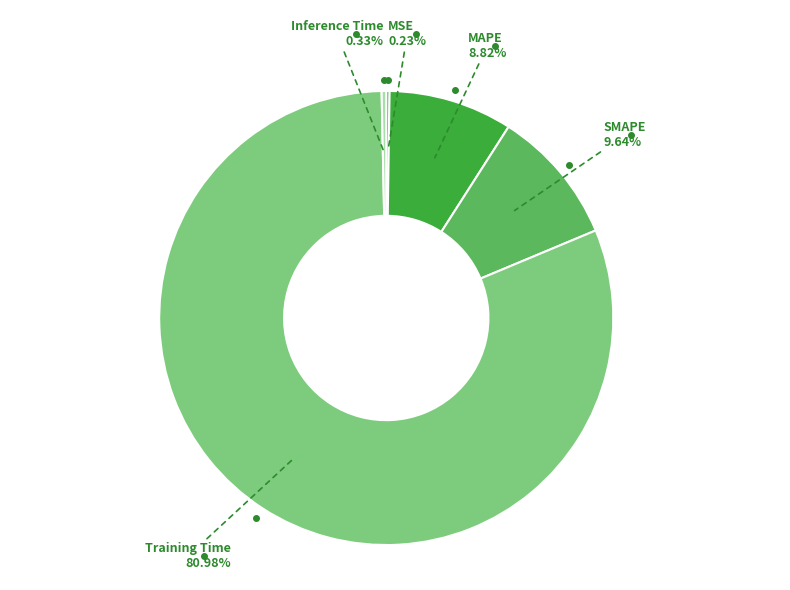

What portion of the pie excludes MAPE?

91.2%